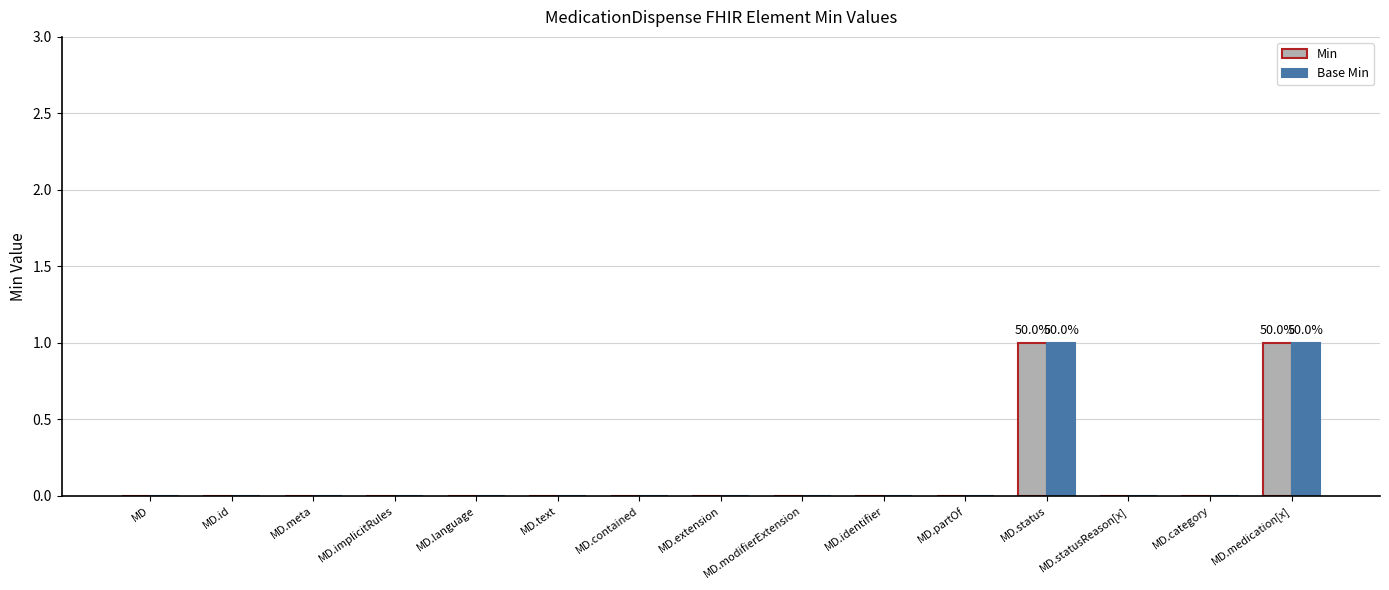

The Base Min series shows 0 at MD.statusReason[x]. True or false?

True